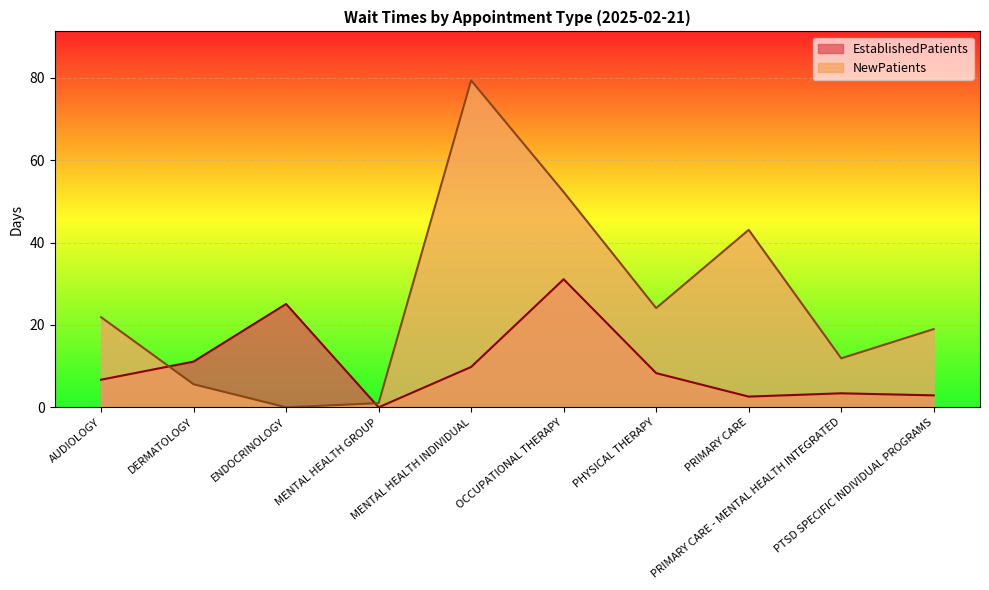

Does the chart display data point markers on the line(s)?

No